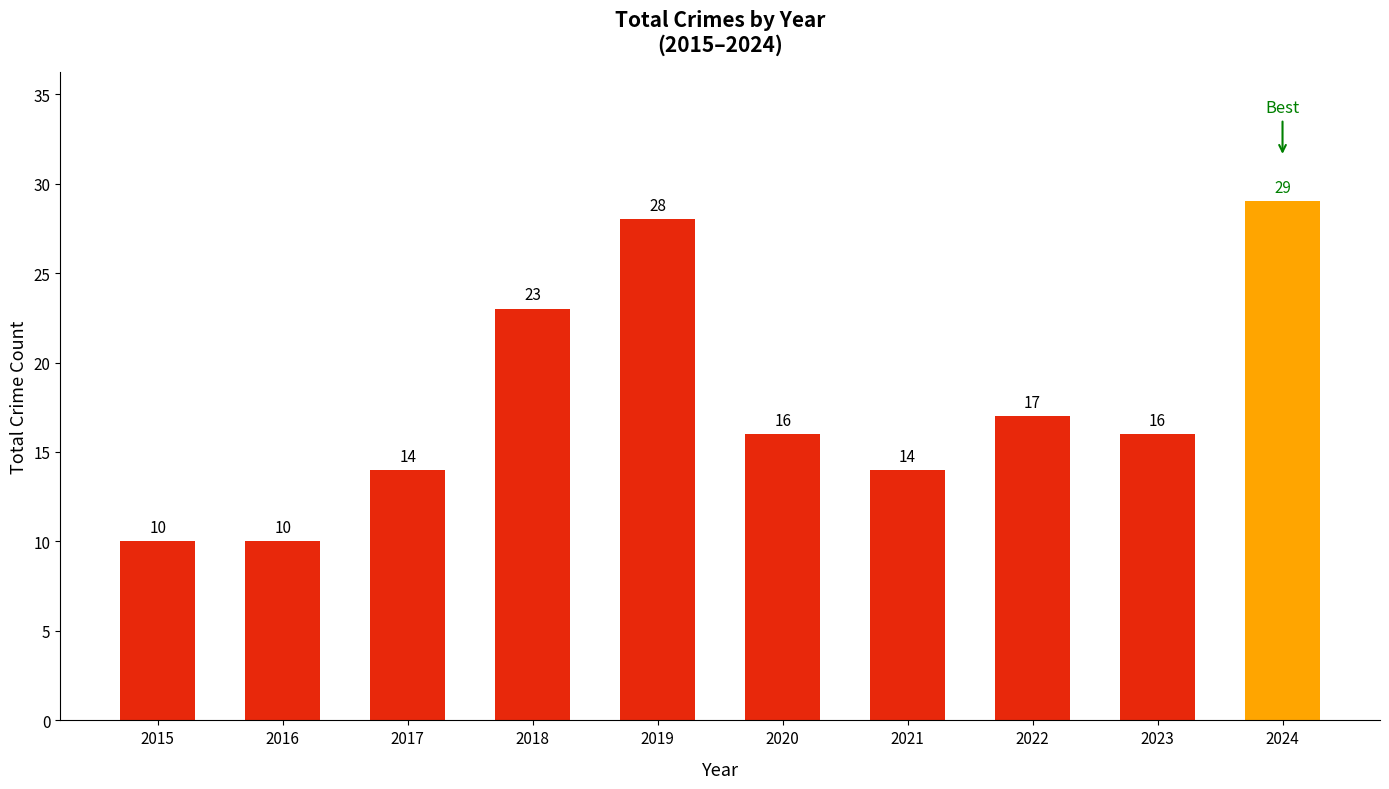

At which label does the data first exceed 16?

2018